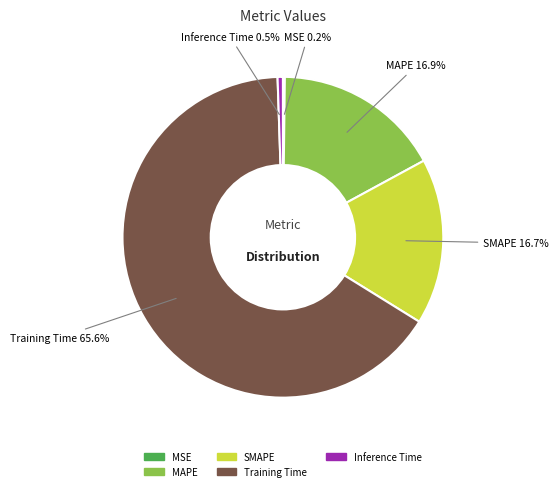

To the nearest percent, what is the average slice percentage?

20%